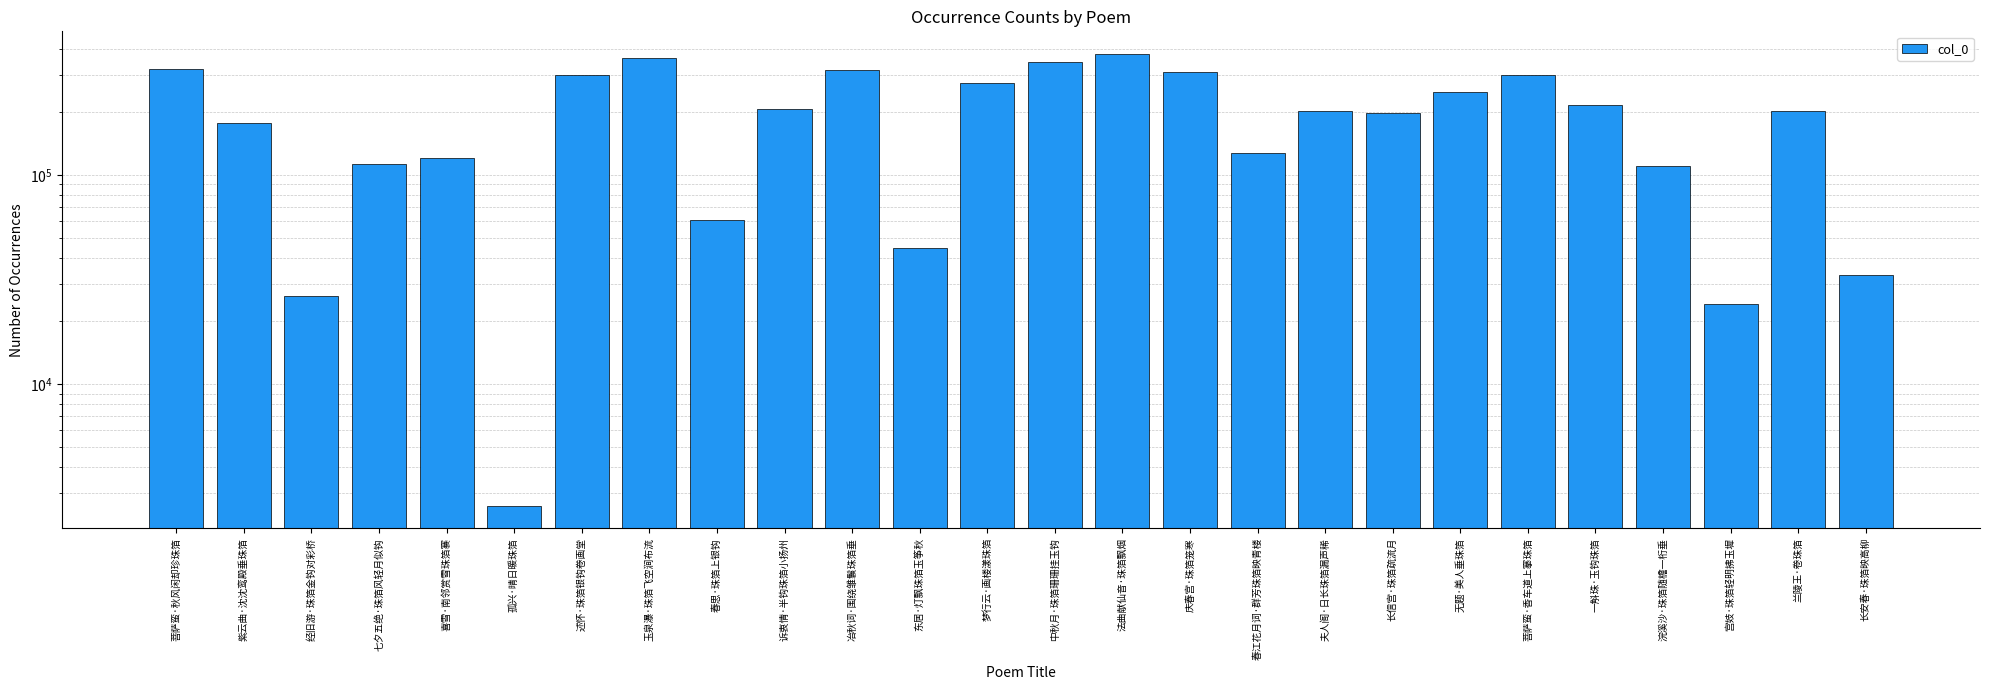

Reading left to right, extract all data points from this chart.

菩萨蛮·秋风闲却珍珠箔=319936	紫云曲·沈沈鸾殿垂珠箔=177354	经旧游·珠箔金钩对彩桥=26429	七夕五绝·珠箔风轻月似钩=112625	喜雪·南邻赏雪珠箔褰=120502	孤兴·晴日暖珠箔=2618	述怀·珠箔银钩卷画堂=301063	玉泉瀑·珠箔飞空涧布流=360887	春思·珠箔上银钩=60551	诉衷情·半钩珠箔小扬州=207242	冶秋词·围绕雏鬟珠箔垂=318047	东居·灯飘珠箔玉筝秋=44807	梦行云·画楼漾珠箔=274012	中秋月·珠箔珊珊挂玉钩=346639	法曲献仙音·珠箔飘烟=378189	庆春宫·珠箔笼寒=310930	春江花月词·群芳珠箔映青楼=127615	夫人阁·日长珠箔漏声稀=201885	长信宫·珠箔疏流月=196572	无题·美人垂珠箔=250041	菩萨蛮·香车道上搴珠箔=298506	一斛珠·玉钩珠箔=214763	浣溪沙·珠箔随檐一桁垂=110261	宫妓·珠箔轻明拂玉墀=23997	兰陵王·卷珠箔=201185	长安春·珠箔映高柳=33303